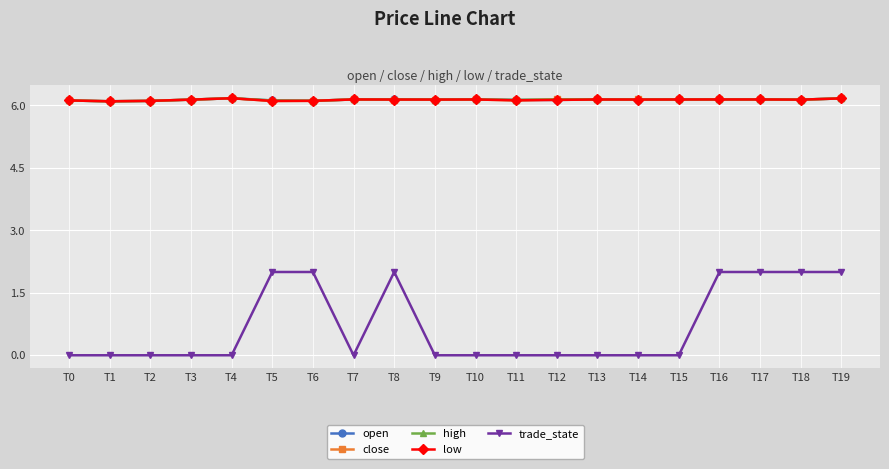

Is it true that trade_state equals 2.0 at T6?

True